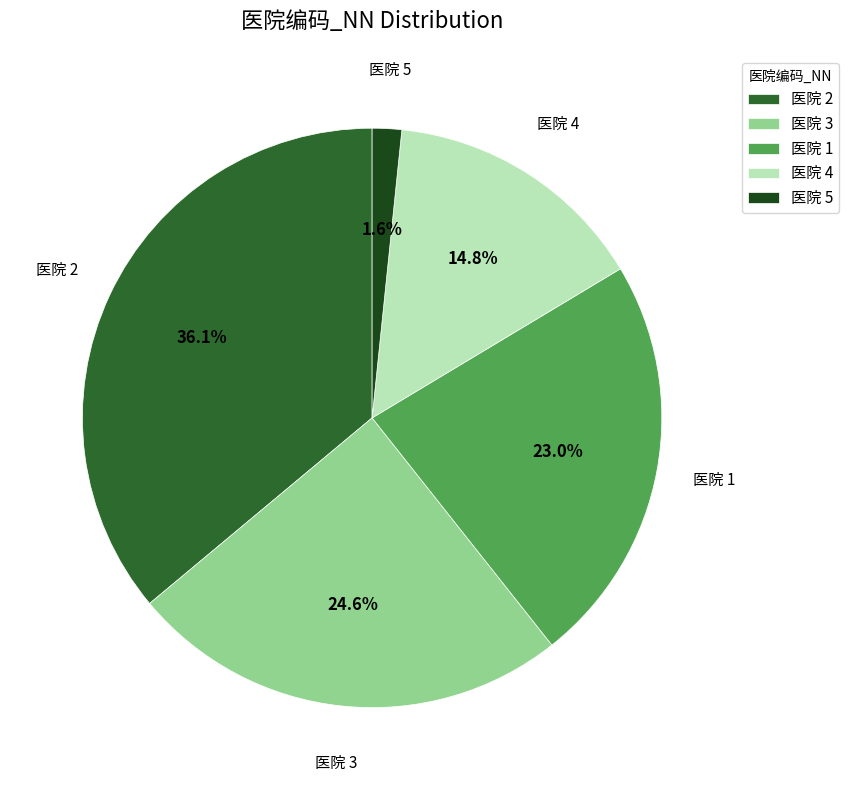

Count the number of slices in the pie.

5